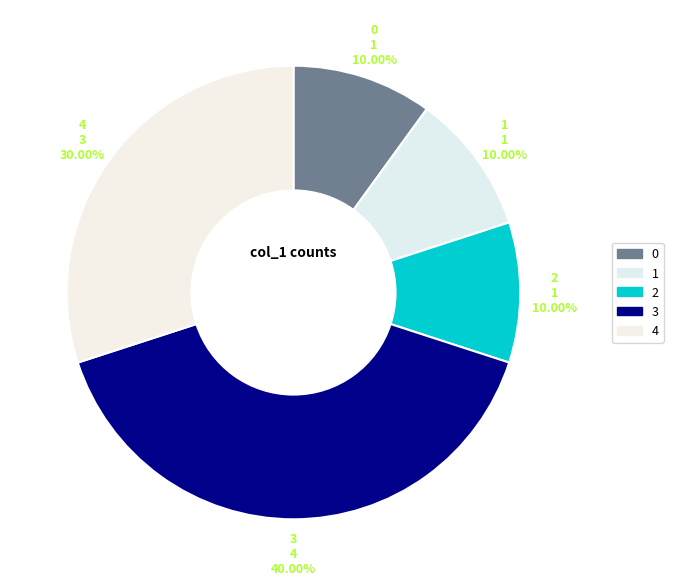

What is the largest slice in the pie chart?

3